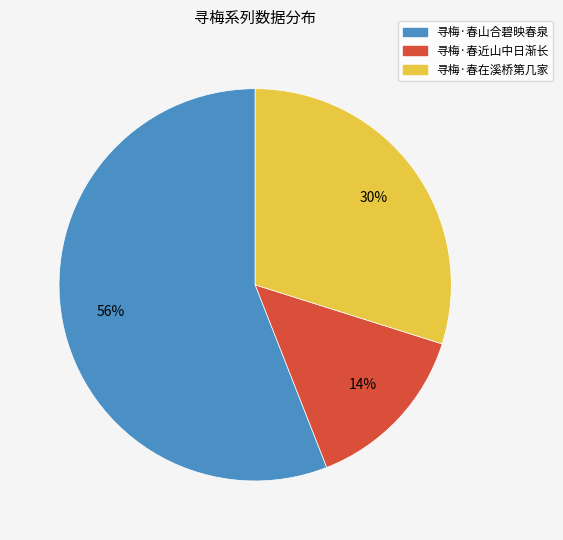

Rank the categories by value from lowest to highest.

寻梅·春近山中日渐长, 寻梅·春在溪桥第几家, 寻梅·春山合碧映春泉